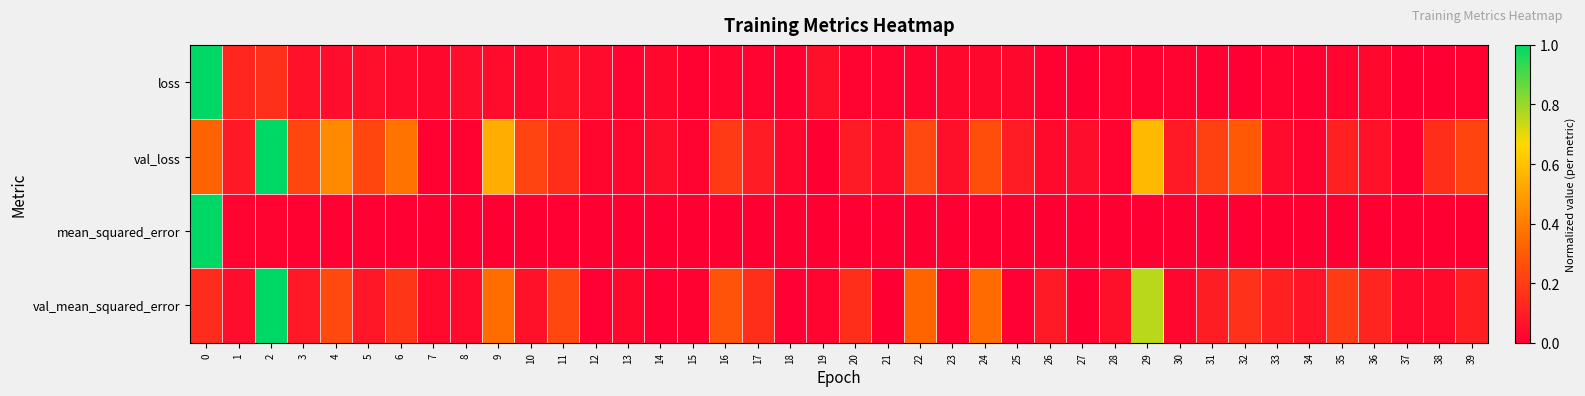

What is the maximum value shown in the chart?

1.0